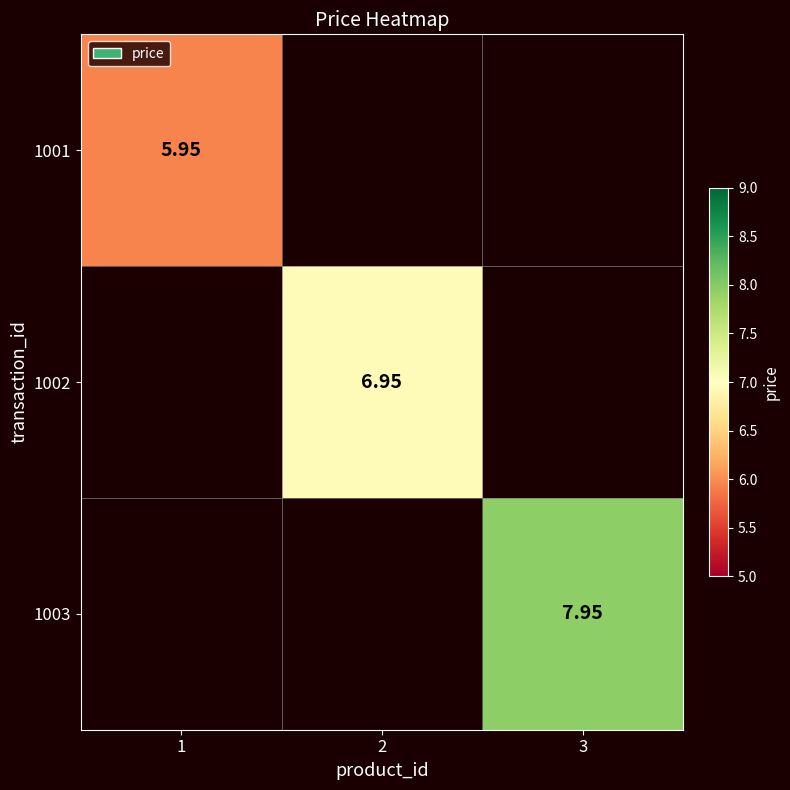

Rank the categories by 1001 value from highest to lowest.

1, 2, 3